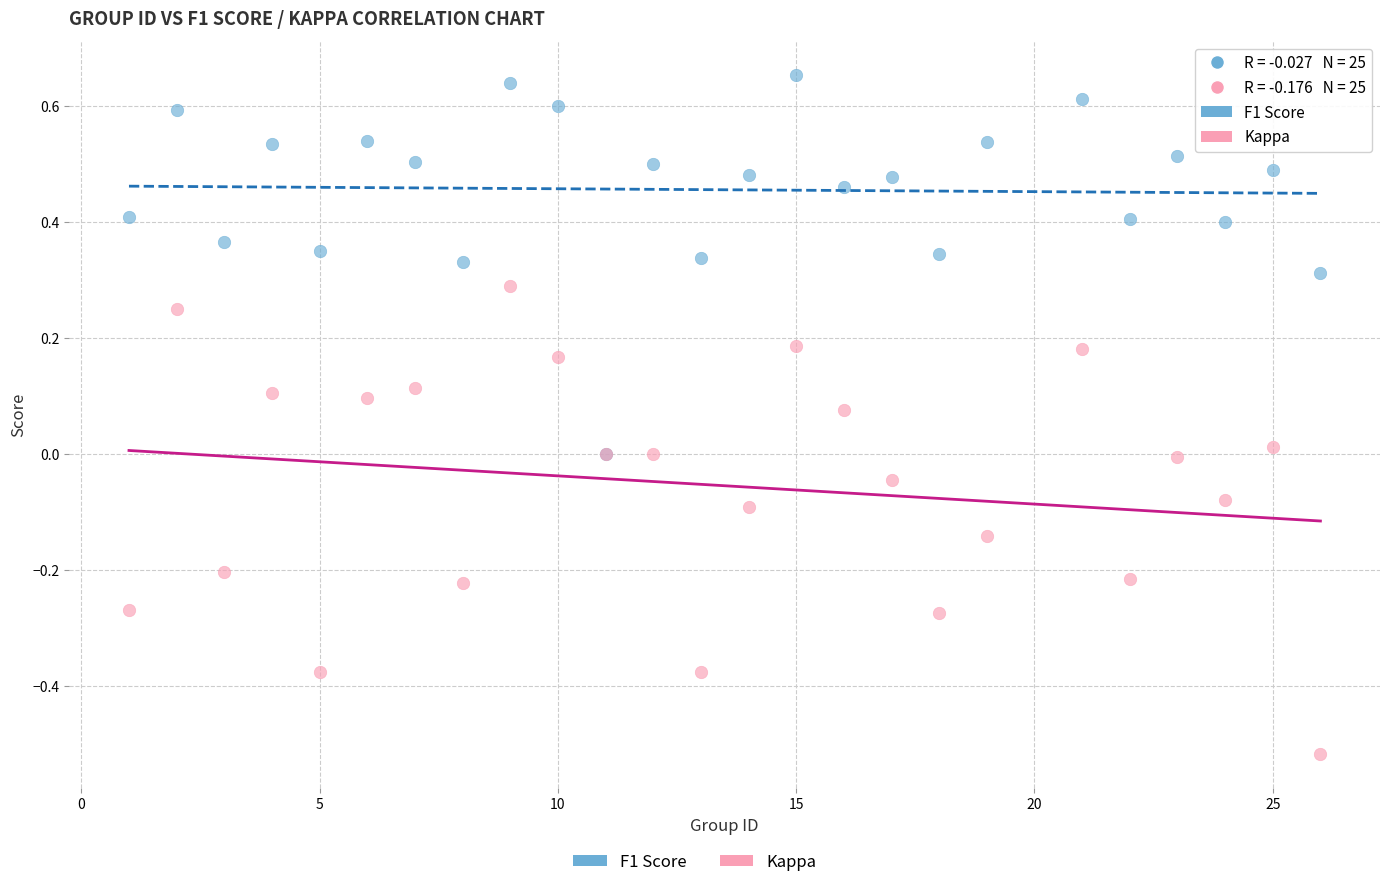

Which series contains the lowest Y value?

Kappa